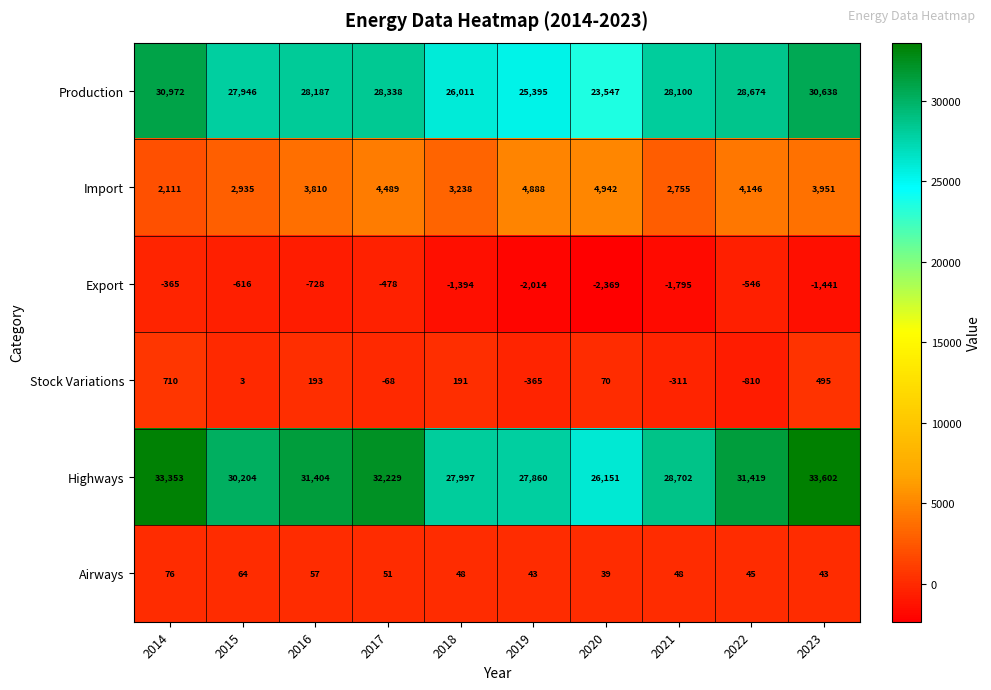

What is the minimum value for Stock Variations?

-810